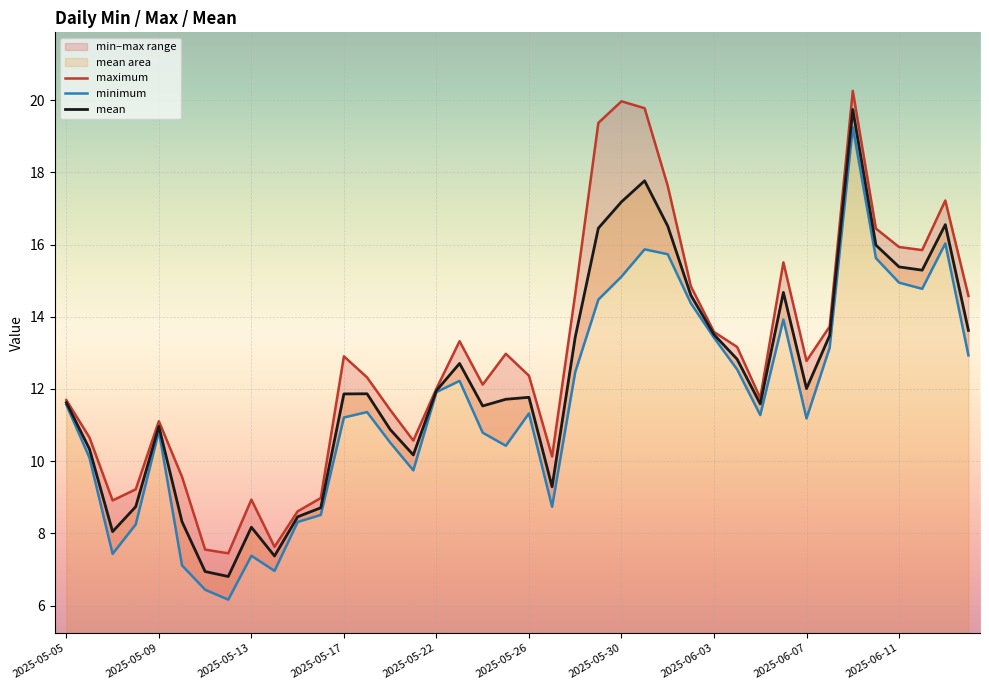

What is the maximum value for mean?

19.7